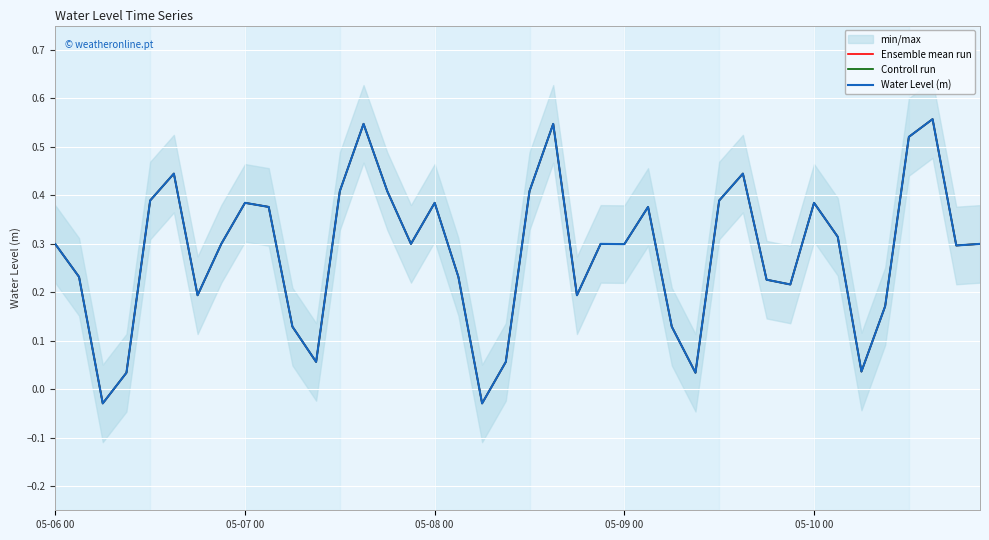

What position from the left is 29?

30